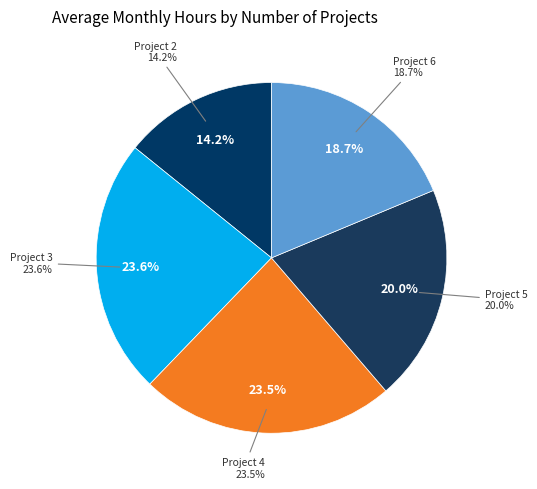

To the nearest percent, what is the combined percentage of 5 and 2?

34%